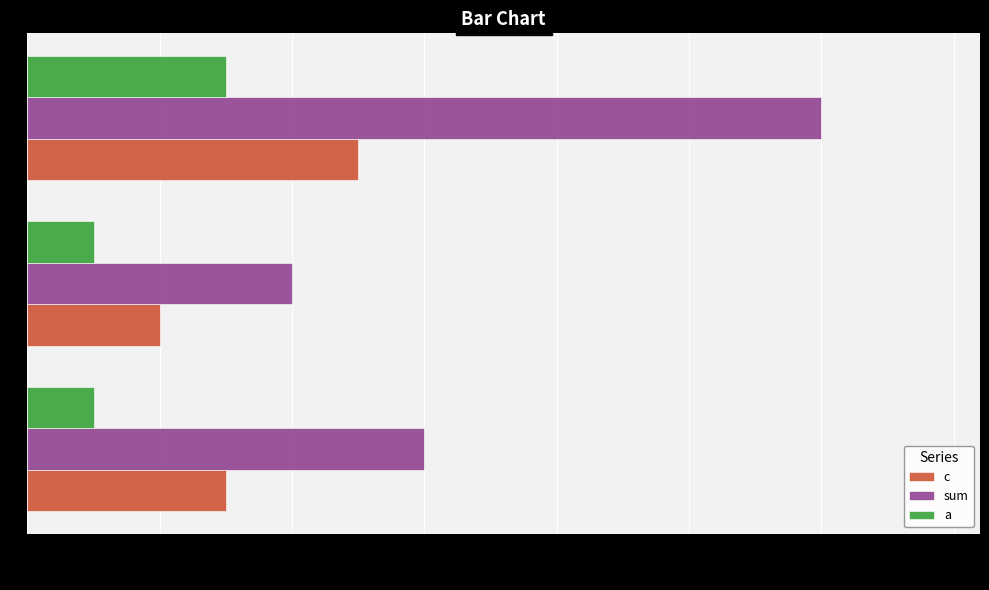

List the labels in order of c value, smallest first.

1, 2, 4